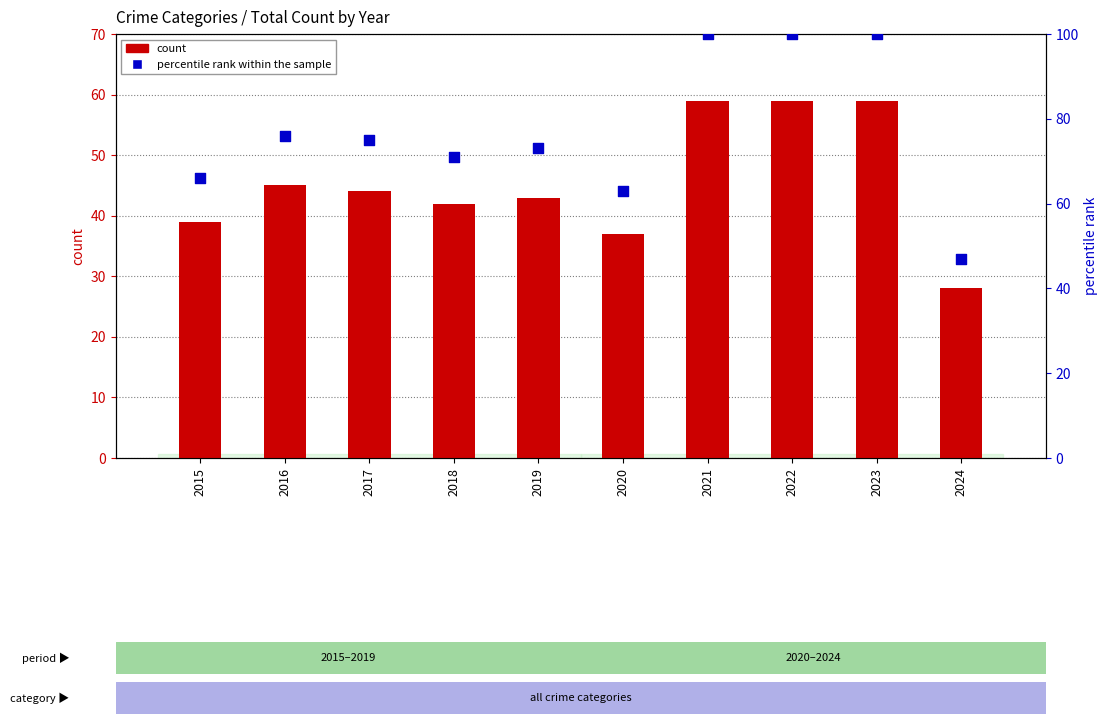

Which series has the largest total across all categories?

percentile rank within the sample